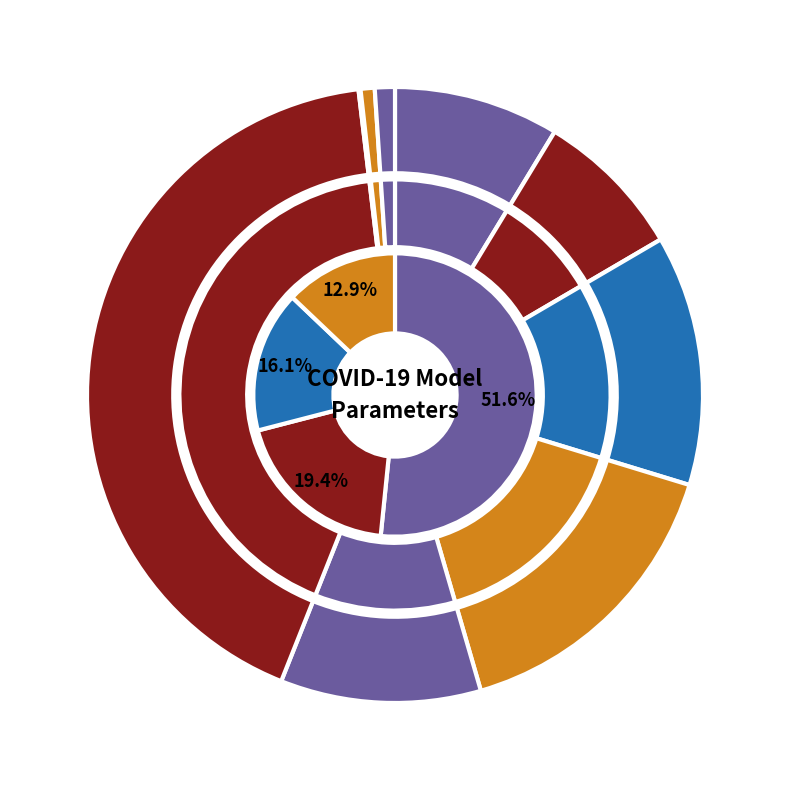

To the nearest percent, what is the combined percentage of frac_hosp and frac_mort?

1%